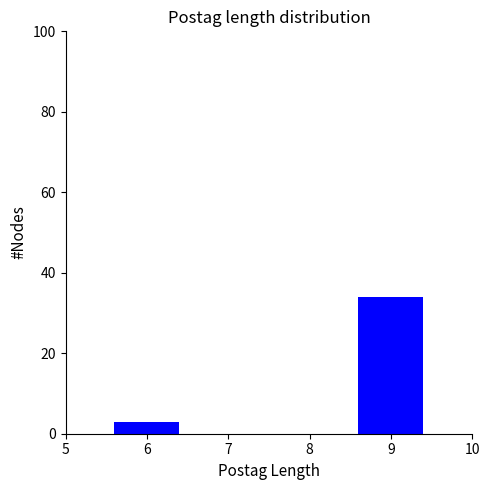

Reading left to right, list all the values displayed in this chart.

3	34